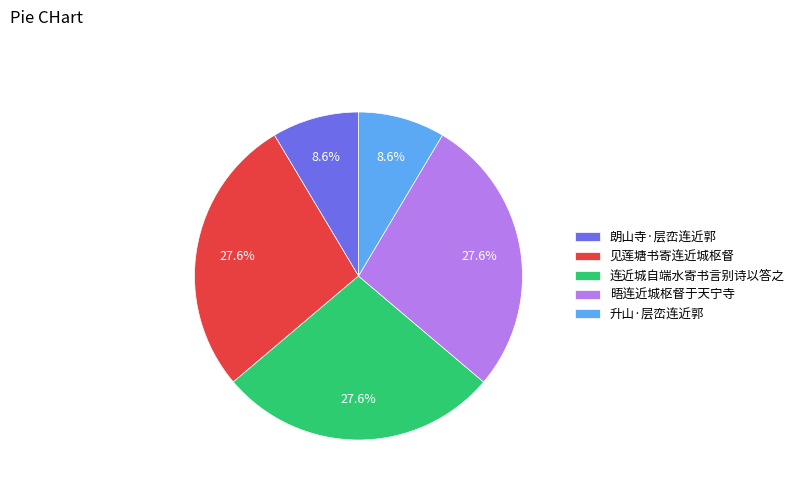

To the nearest percent, what portion does 朗山寺·层峦连近郭 represent?

9%